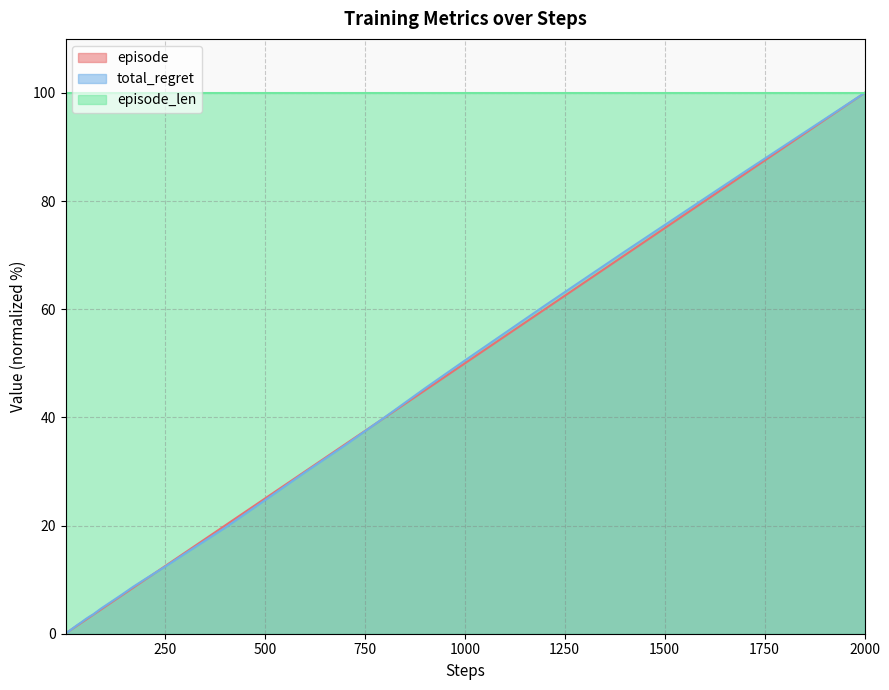

True or false: total_regret has more than 0 interior local peaks.

False